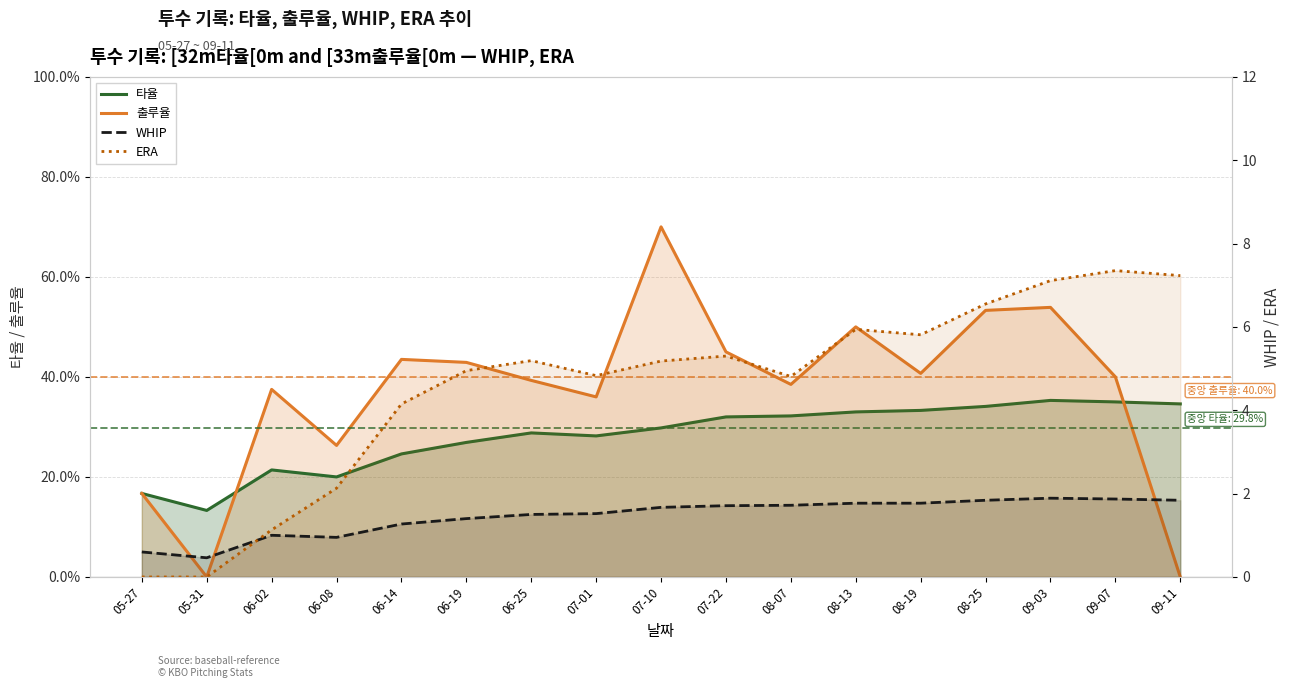

Which series has the largest range (max minus min)?

ERA